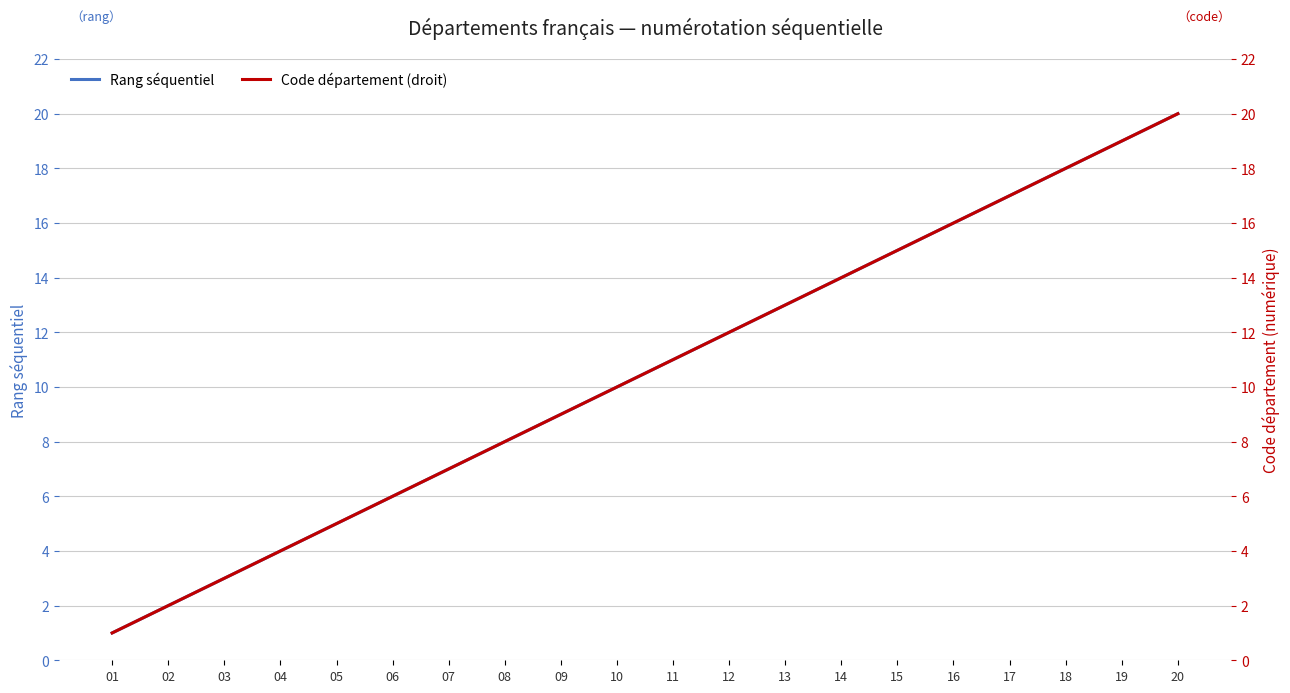

How many lines are shown in the chart?

2